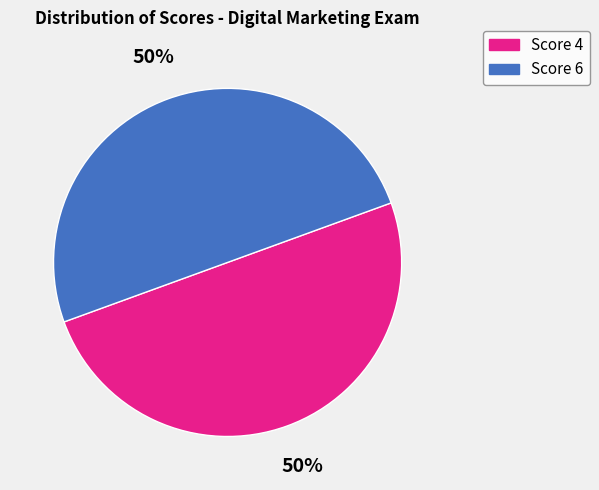

How many slices are in this pie chart?

2